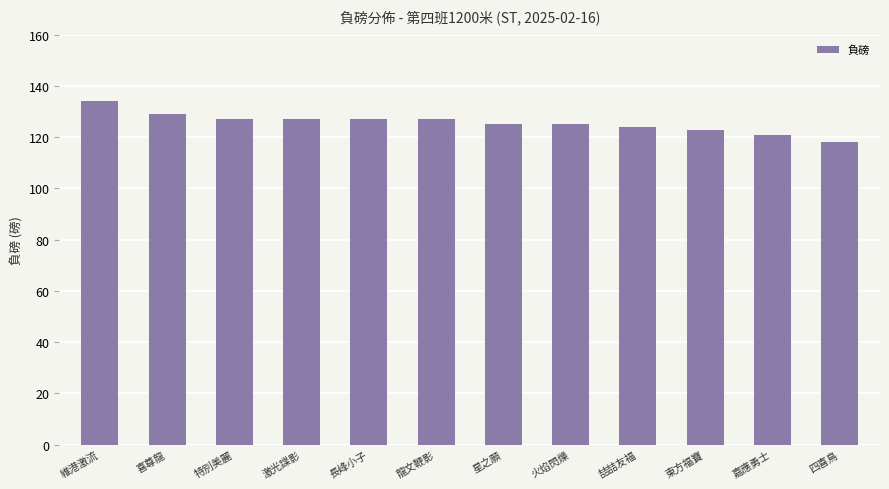

What is the change in value from 維港激流 to 嘉應勇士?

-13